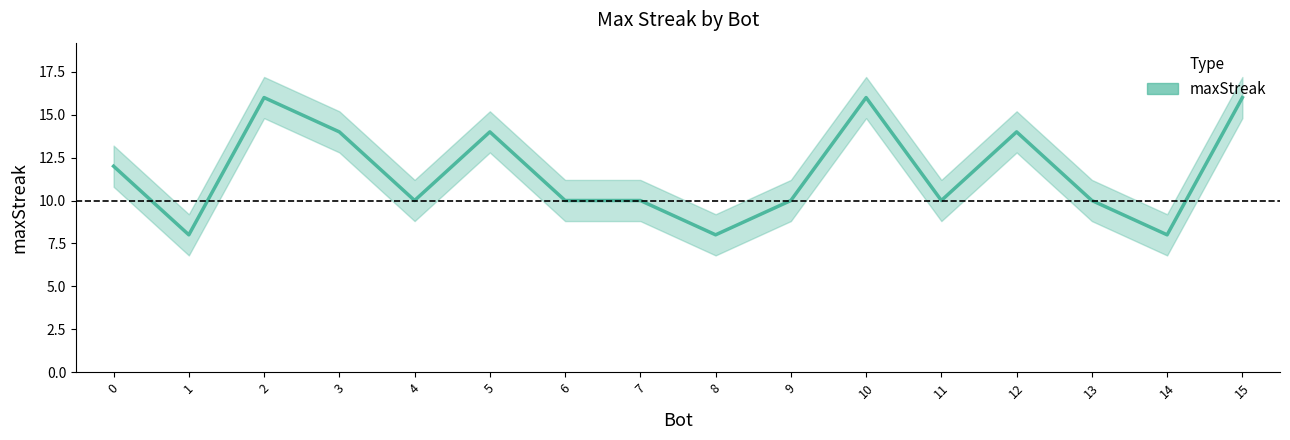

What is the smallest value displayed?

8